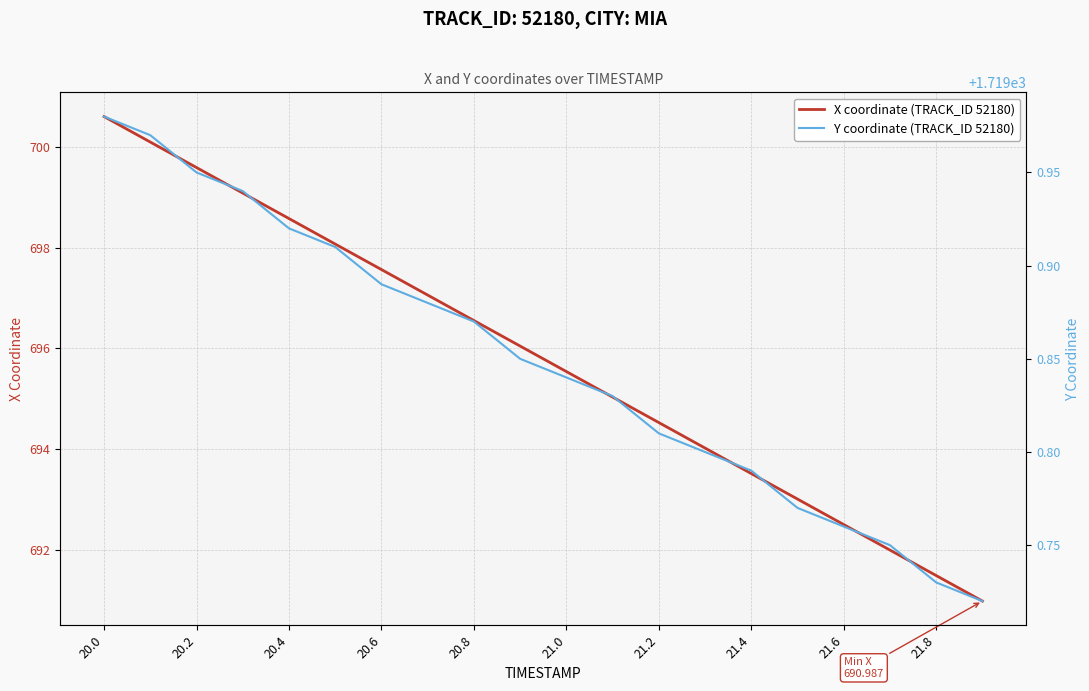

What is the minimum value for X coordinate (TRACK_ID 52180)?

691.0